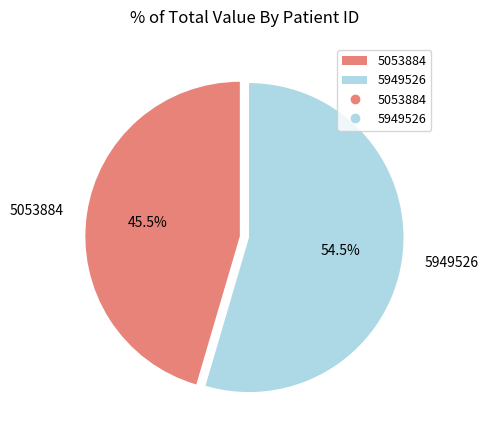

Which slice represents more than half of the pie?

5949526